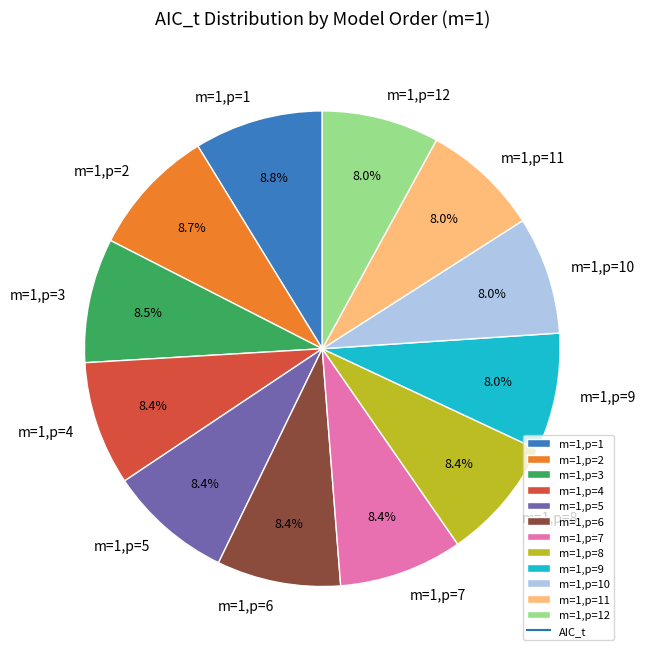

Is the sum of m=1,p=9 and m=1,p=2 greater than half?

No